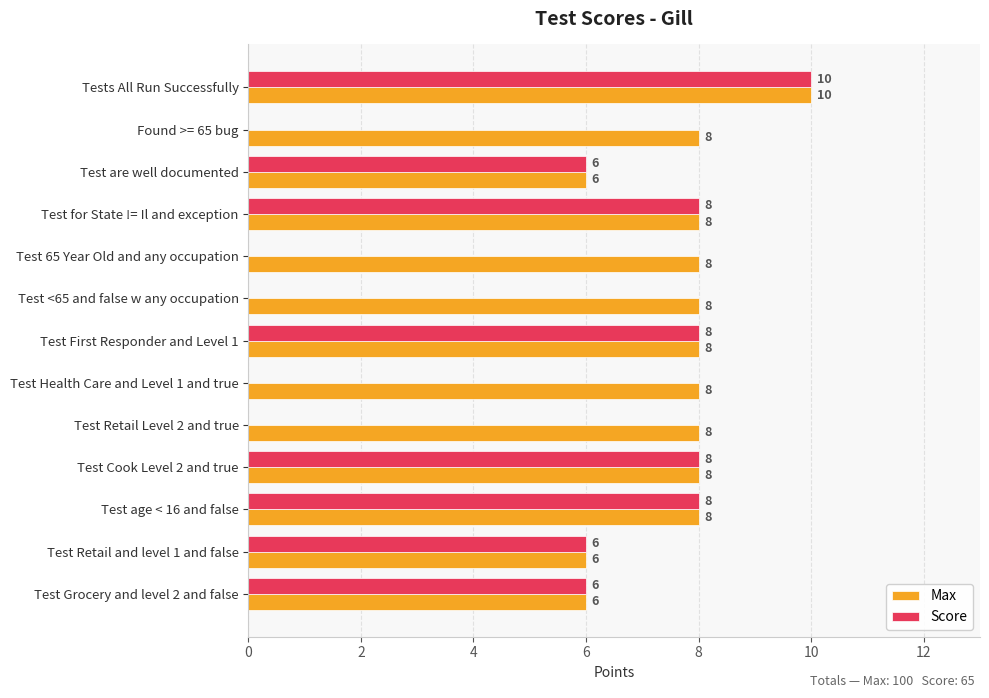

Count the number of data series in this chart.

2